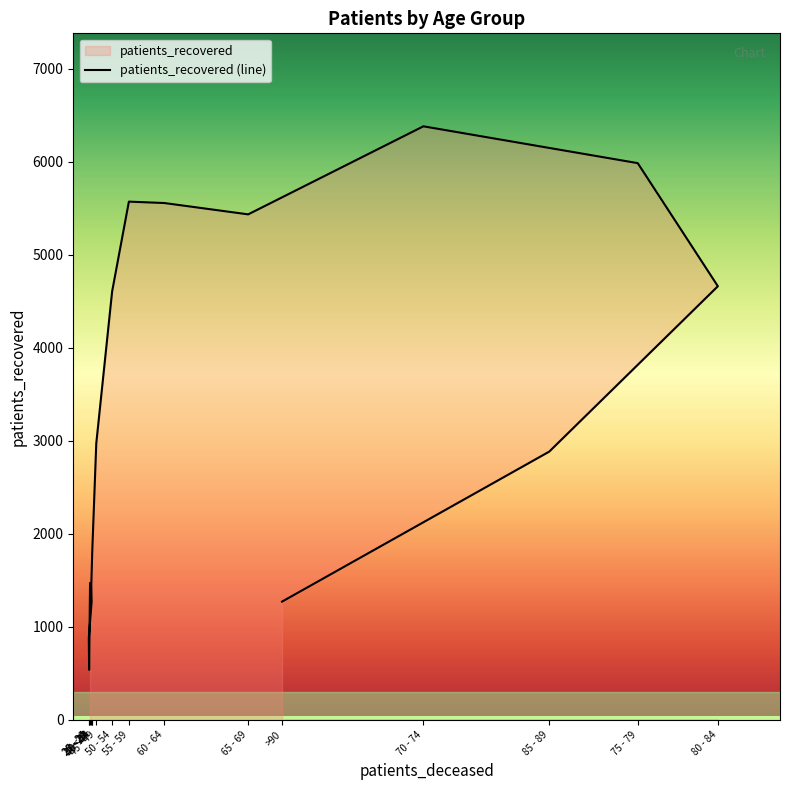

At which category does the chart reach its peak across all series?

70 - 74